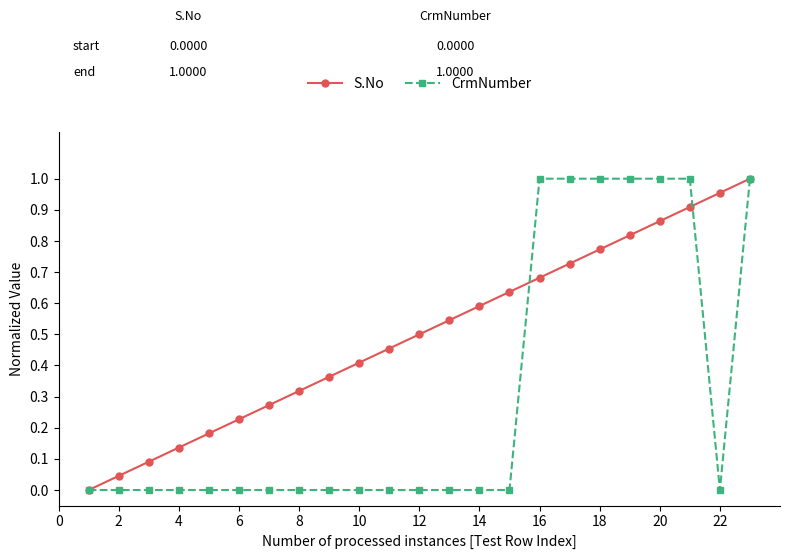

Which series has the largest total across all categories?

S.No